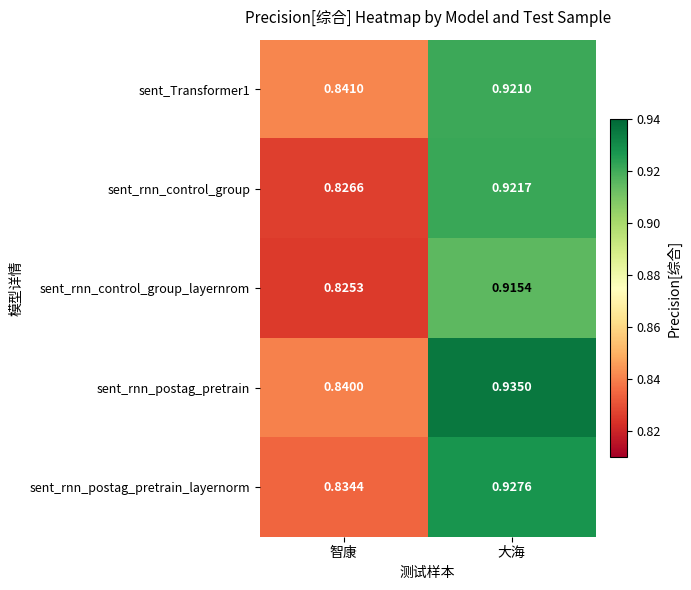

List the labels in order of sent_rnn_control_group_layernrom value, smallest first.

智康, 大海